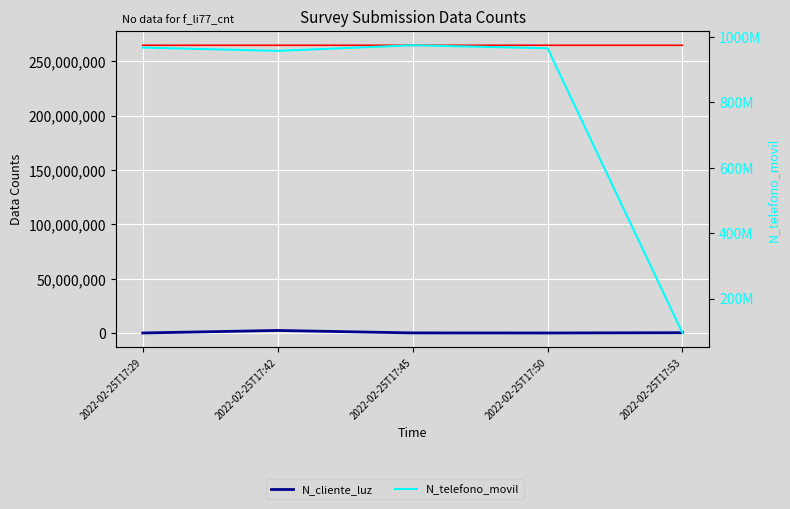

What is the average value of the N_telefono_movil series?

791884746